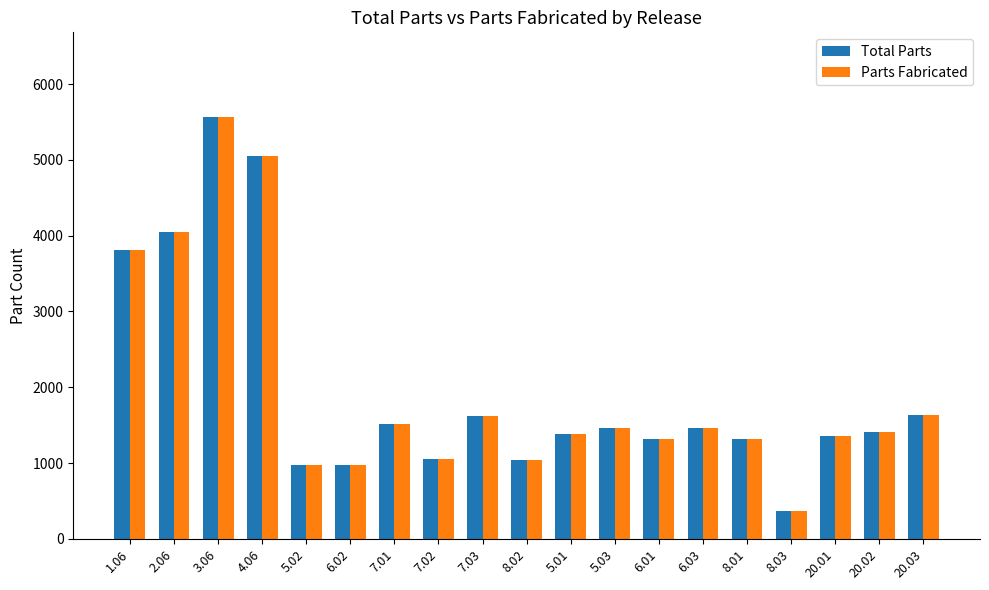

What is the label of the 5th bar from the right?

8.01